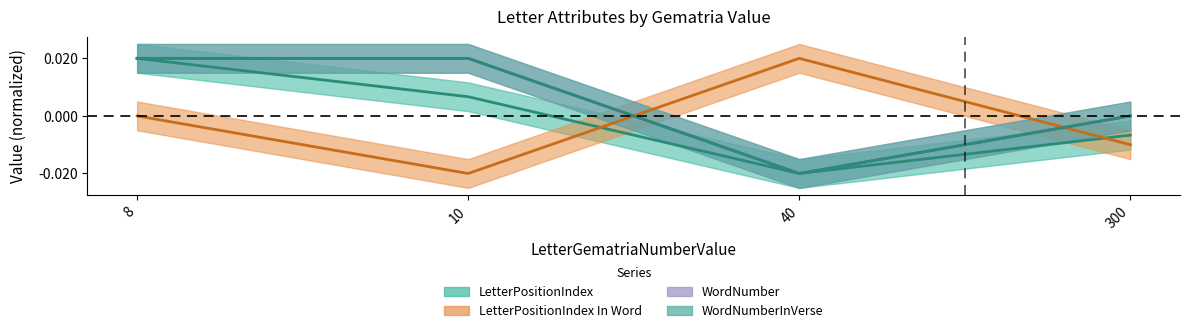

Is it true that LetterPositionIndex In Word equals -0.0 at 300?

True